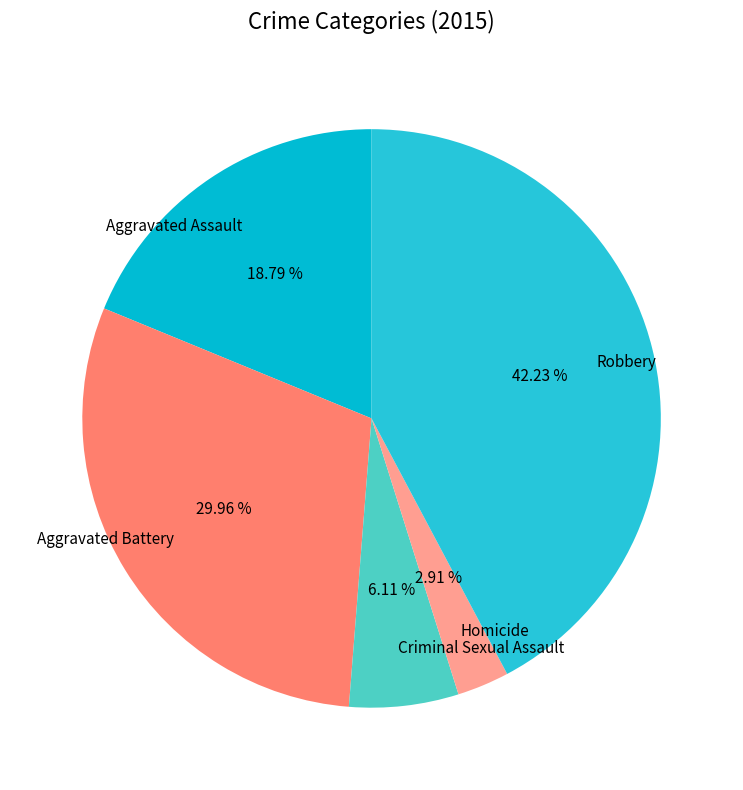

Is it true that Criminal Sexual Assault is 17% of the pie?

False